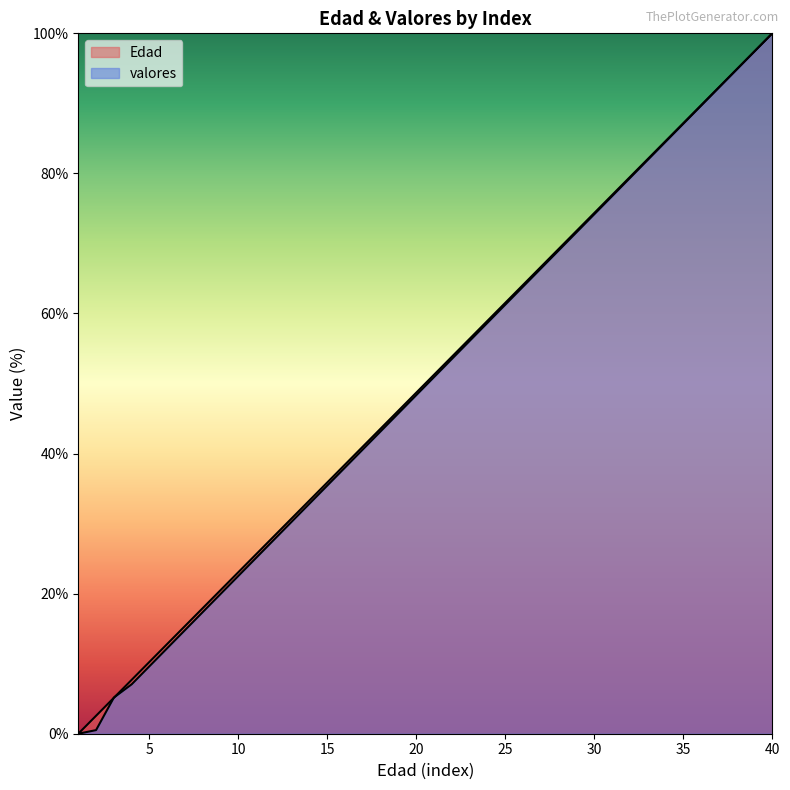

The Edad series shows 139.5 at 38. True or false?

False